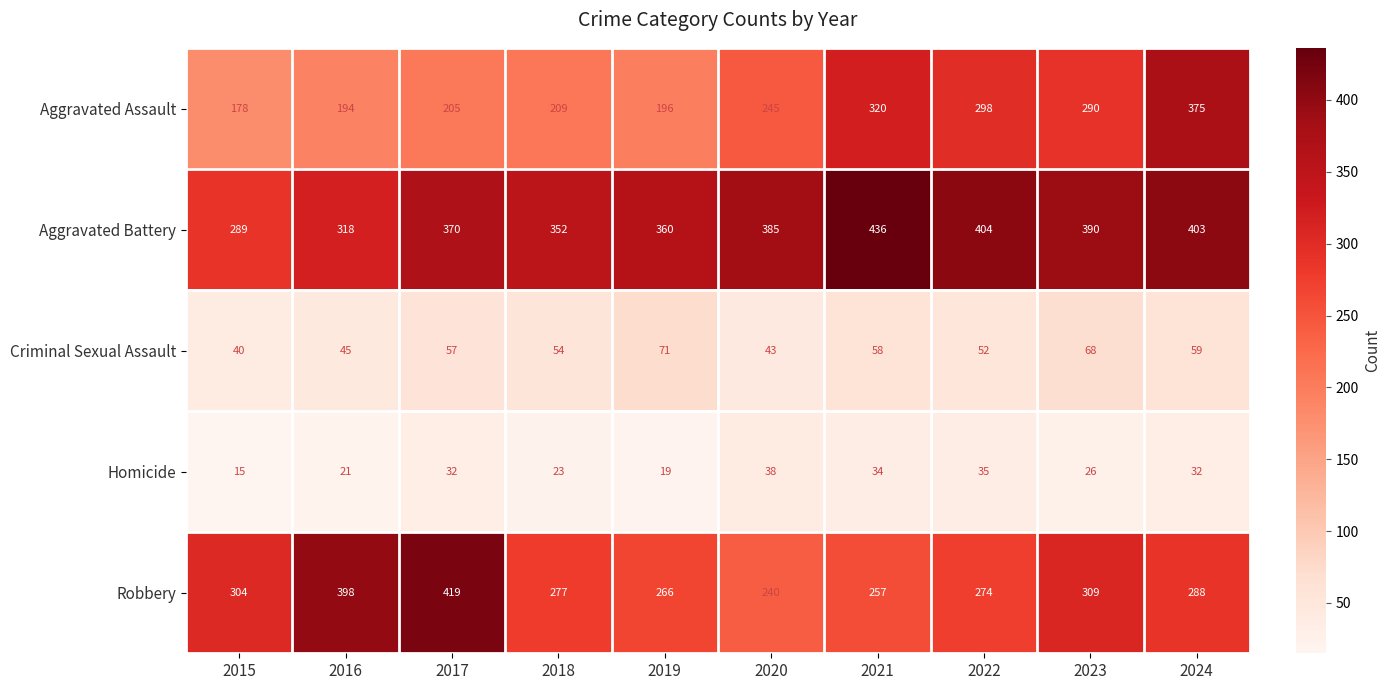

The value of Aggravated Battery at 2015 is 60. True or false?

False